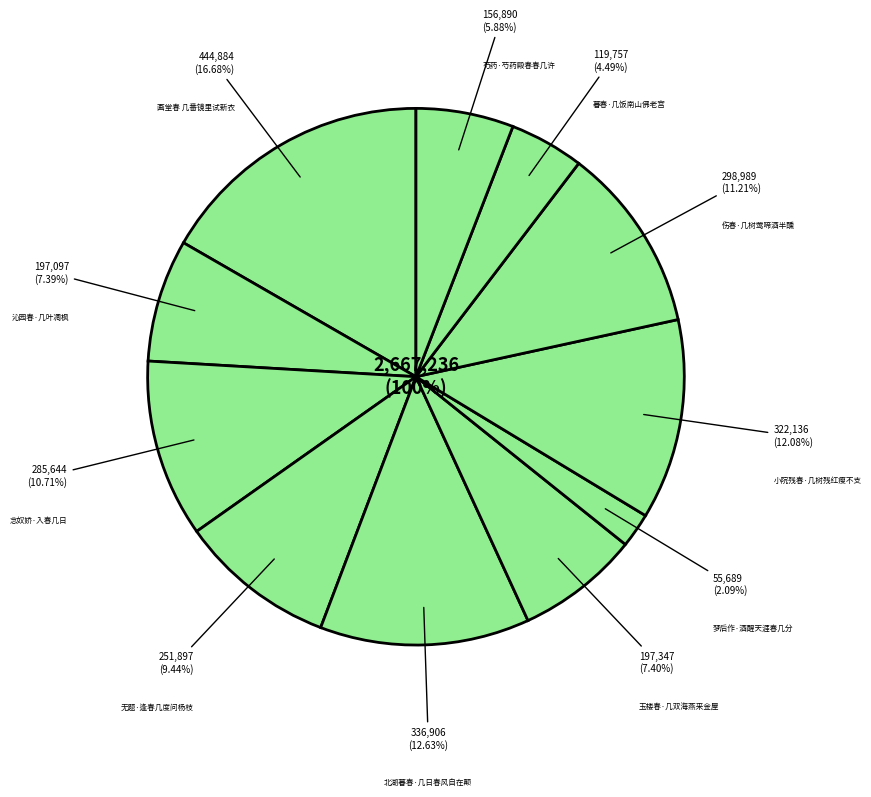

Is 画堂春 几番镜里试新衣 the majority of the pie?

No